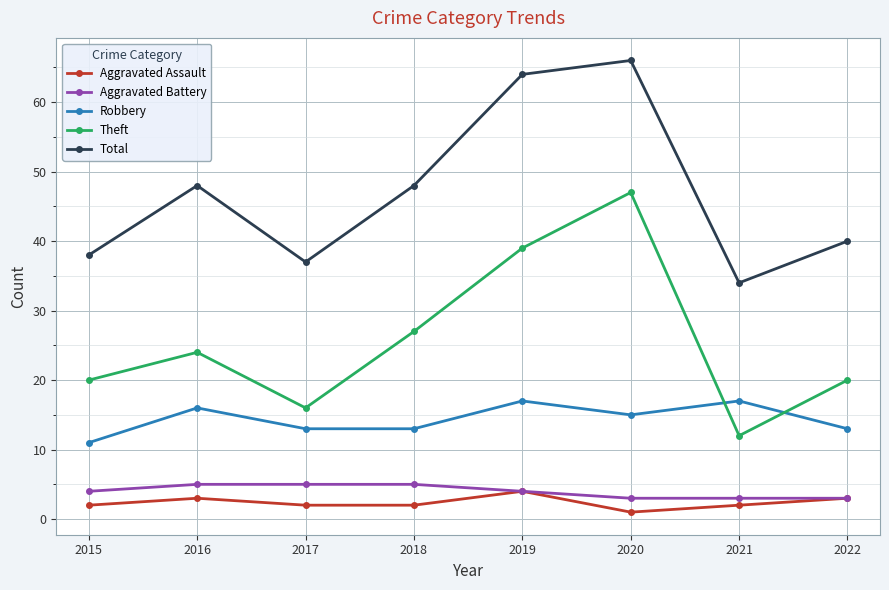

What is the difference between the maximum and second lowest values in the Aggravated Assault series?

2